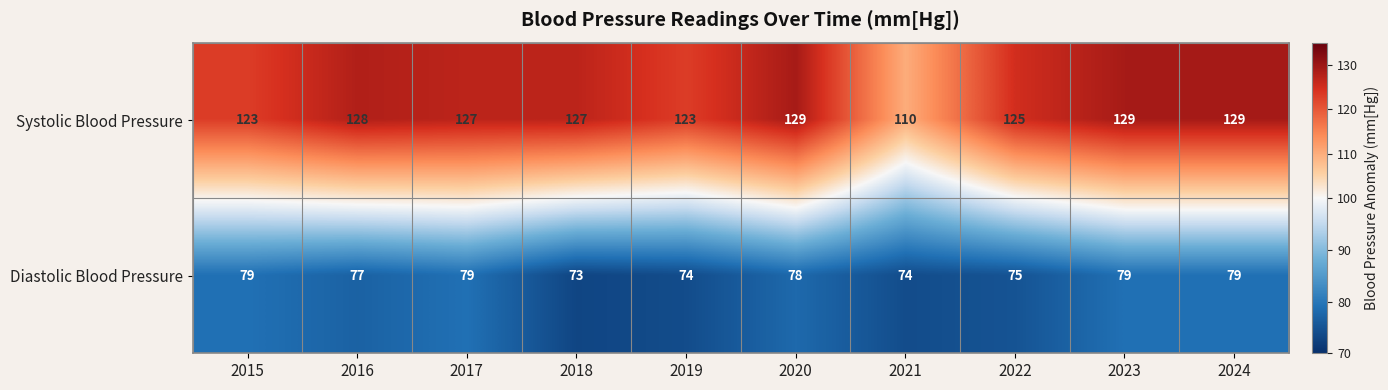

Which series has the largest total across all categories?

Systolic Blood Pressure